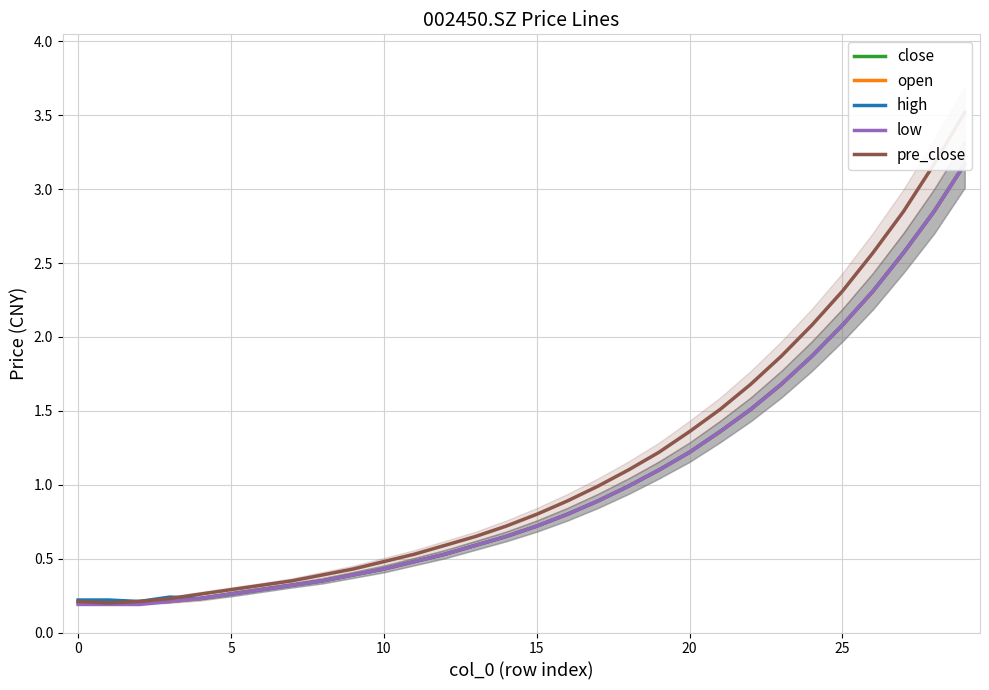

How many lines are shown in the chart?

5